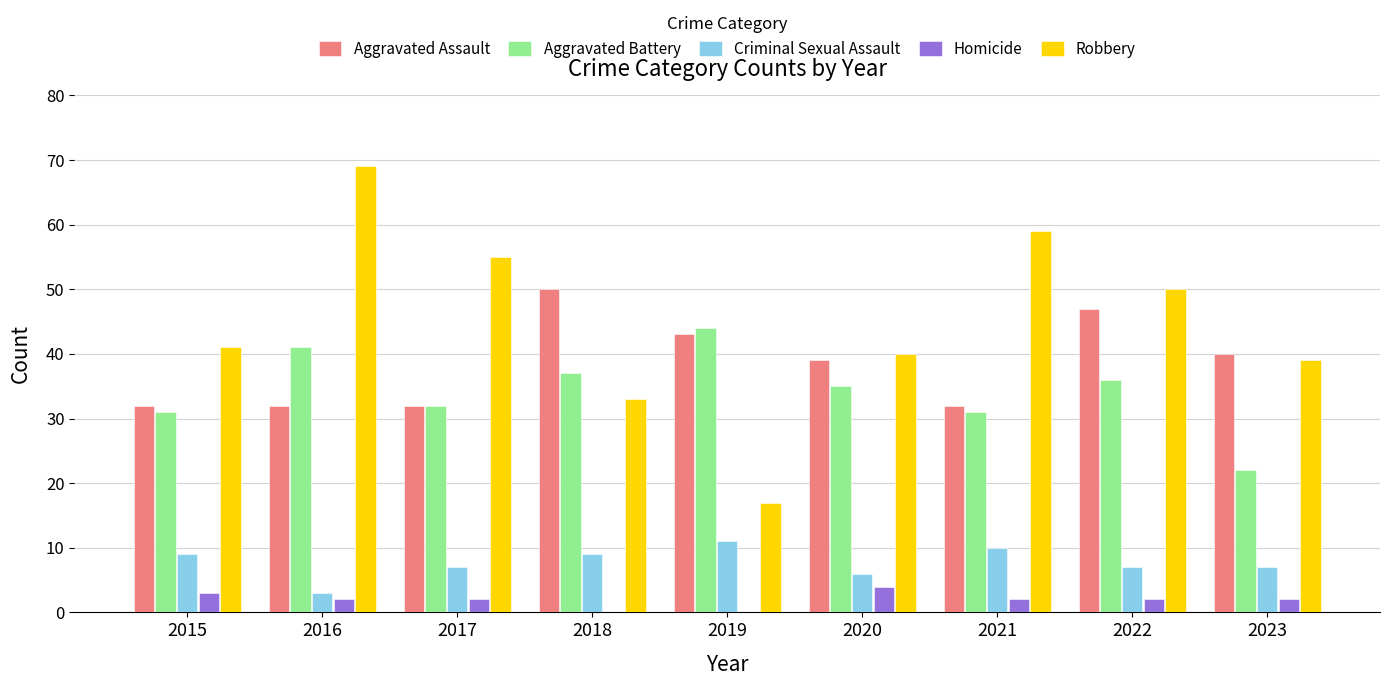

How many groups of bars are there?

9